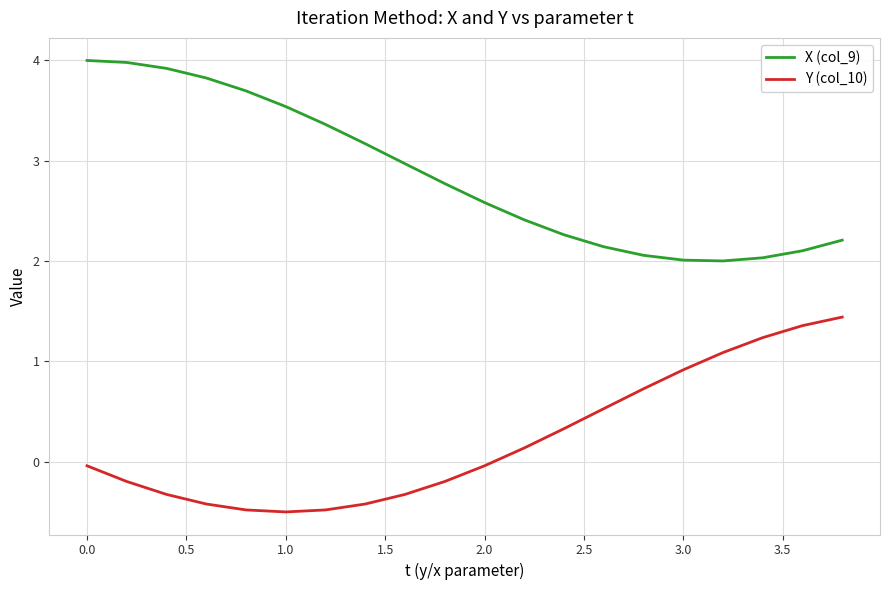

What is the maximum value shown in the chart?

4.0